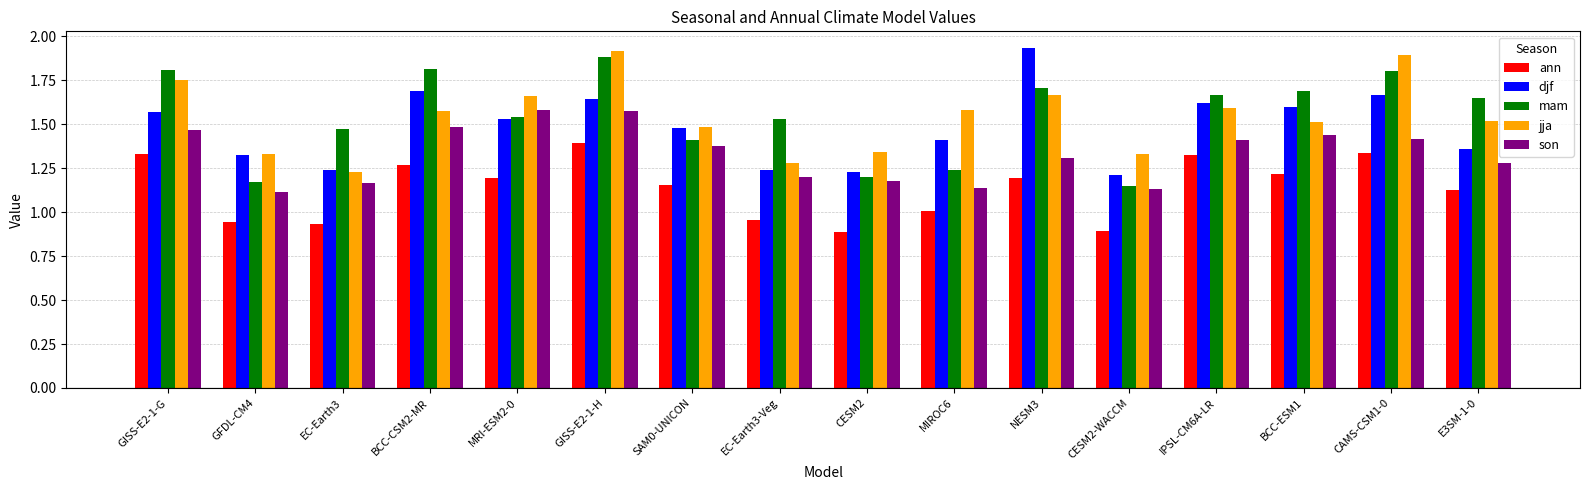

What is the total value across all series at SAM0-UNICON?

6.9